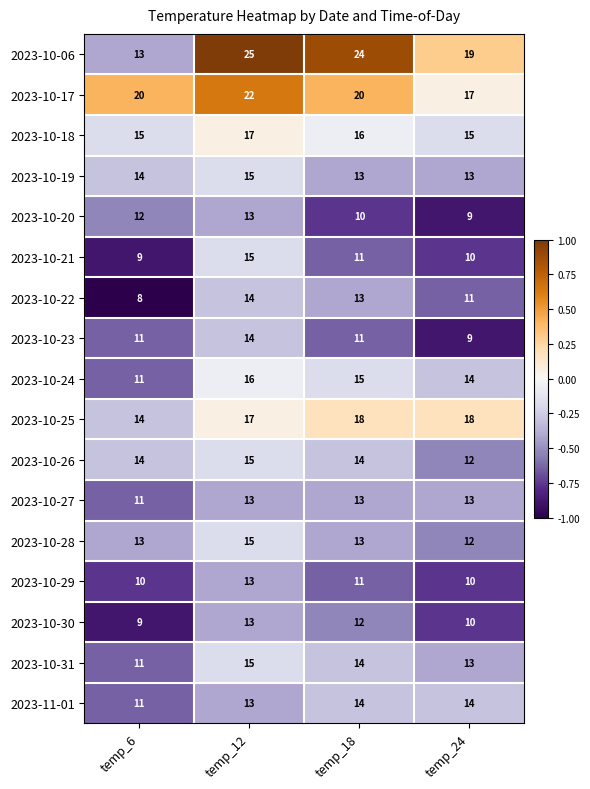

Which category has the lowest value in the 2023-10-27 series?

temp_6